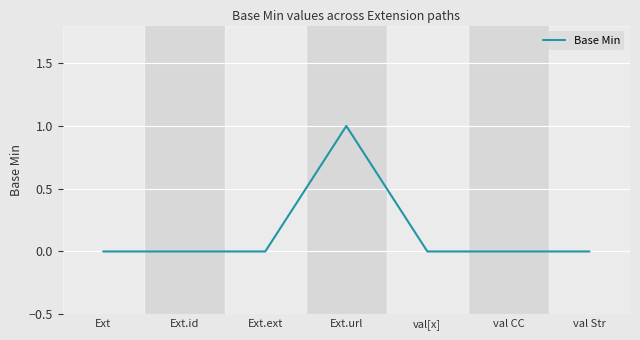

Count the values in the range 0 to 1.

7